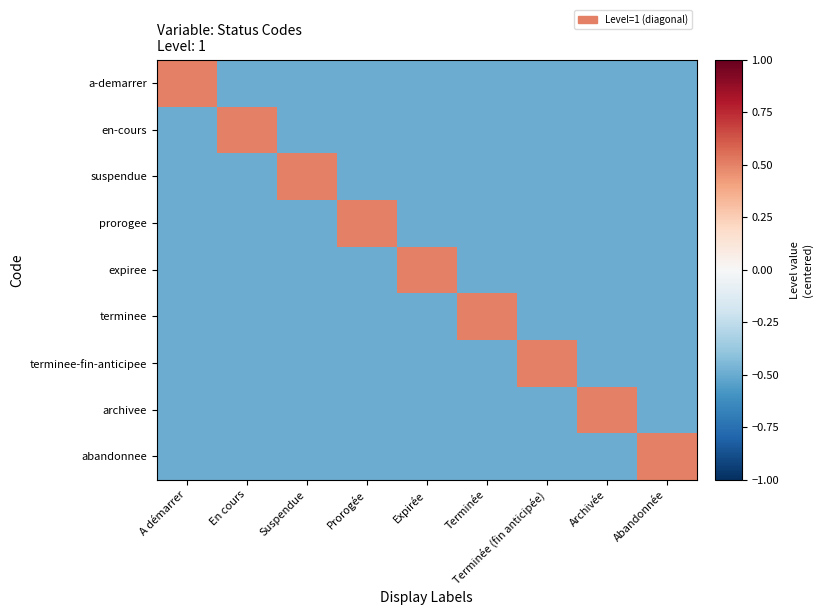

List the series in order of their peak value, lowest first.

a-demarrer, en-cours, suspendue, prorogee, expiree, terminee, terminee-fin-anticipee, archivee, abandonnee